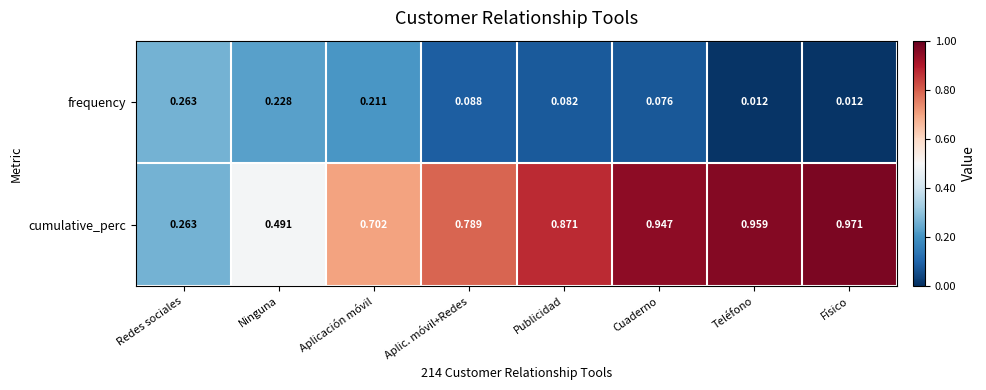

At which label is cumulative_perc closest to 0?

Redes sociales